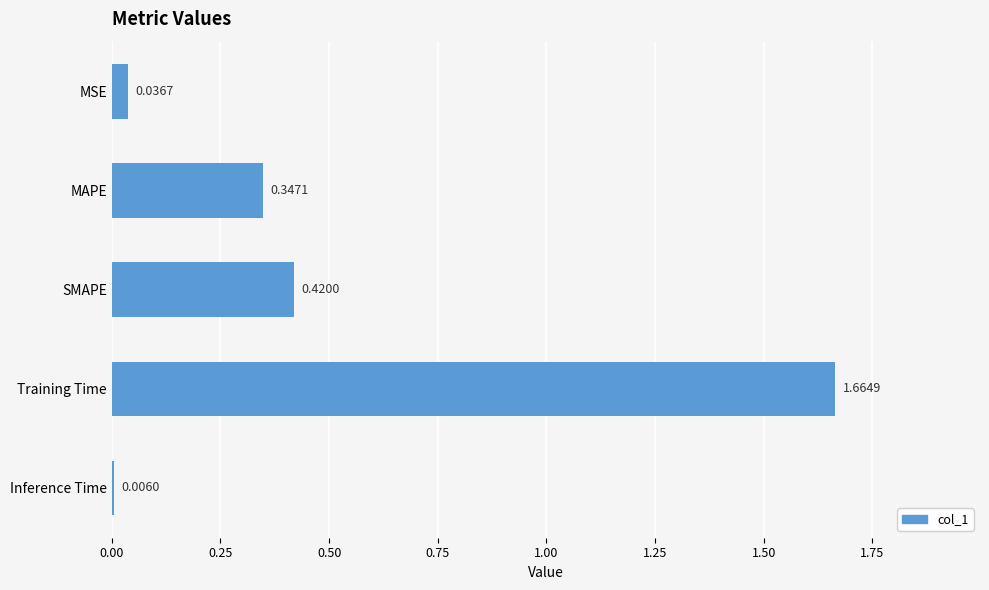

Which has a higher value, MAPE or MSE?

MAPE